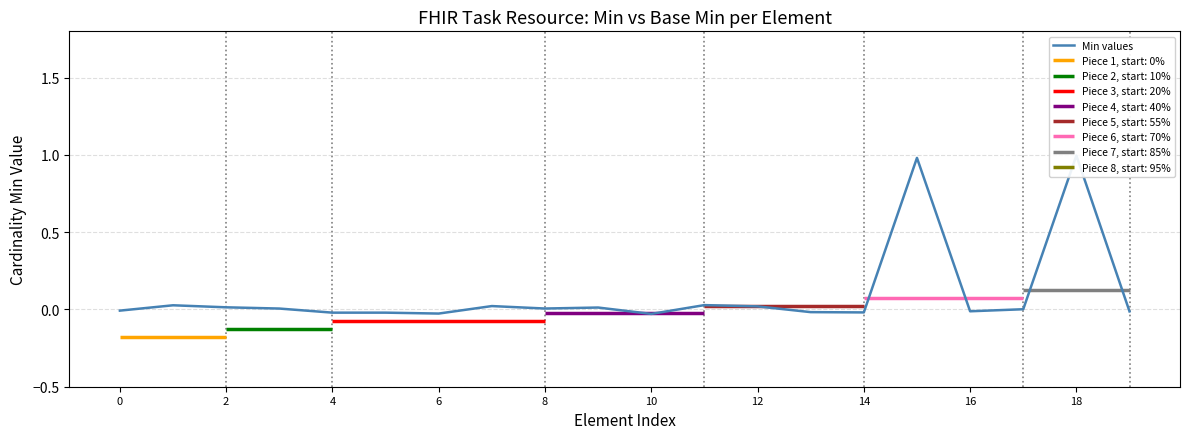

Which label corresponds to the smallest value in the chart?

10